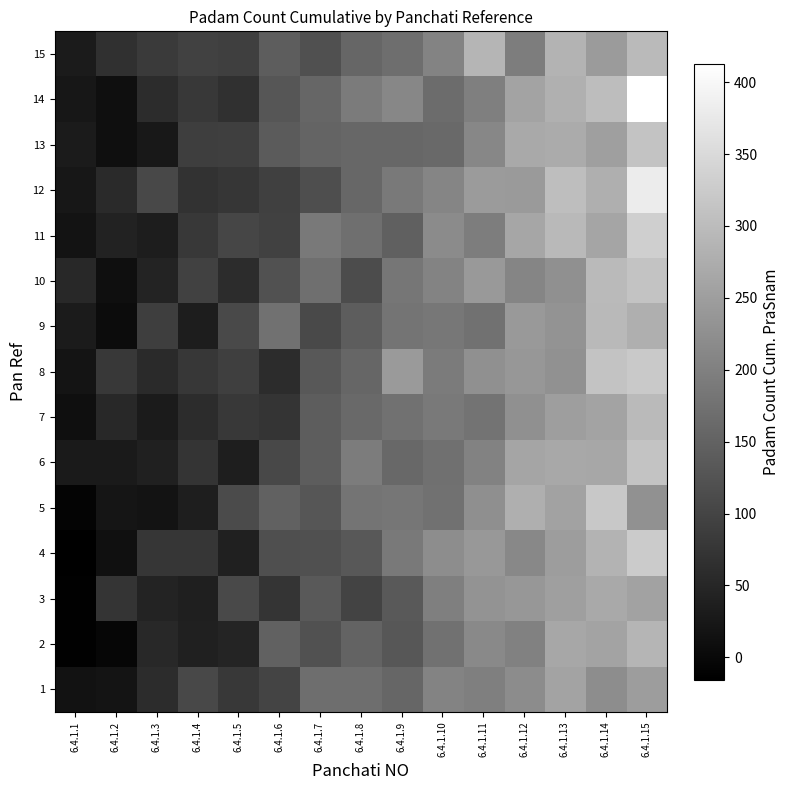

Reading left to right, list all the values displayed in this chart.

1: 6.4.1.1=14.5	6.4.1.2=18.2	6.4.1.3=60.6	6.4.1.4=105.5	6.4.1.5=78.6	6.4.1.6=99.6	6.4.1.7=170.0	6.4.1.8=168.9	6.4.1.9=156.2	6.4.1.10=204.8	6.4.1.11=198.4	6.4.1.12=219.3	6.4.1.13=259.6	6.4.1.14=221.9	6.4.1.15=248.0
2: 6.4.1.1=-13.3	6.4.1.2=-4.6	6.4.1.3=52.6	6.4.1.4=40.3	6.4.1.5=47.5	6.4.1.6=146.9	6.4.1.7=121.8	6.4.1.8=150.8	6.4.1.9=131.2	6.4.1.10=176.2	6.4.1.11=215.0	6.4.1.12=201.6	6.4.1.13=264.2	6.4.1.14=258.6	6.4.1.15=288.1
3: 6.4.1.1=-13.4	6.4.1.2=74.5	6.4.1.3=44.6	6.4.1.4=37.2	6.4.1.5=109.4	6.4.1.6=74.7	6.4.1.7=134.7	6.4.1.8=96.6	6.4.1.9=134.8	6.4.1.10=197.4	6.4.1.11=233.1	6.4.1.12=238.7	6.4.1.13=251.8	6.4.1.14=267.8	6.4.1.15=256.7
4: 6.4.1.1=-15.6	6.4.1.2=12.4	6.4.1.3=74.8	6.4.1.4=76.4	6.4.1.5=40.0	6.4.1.6=117.8	6.4.1.7=119.5	6.4.1.8=132.6	6.4.1.9=188.7	6.4.1.10=221.1	6.4.1.11=239.4	6.4.1.12=212.1	6.4.1.13=247.6	6.4.1.14=286.0	6.4.1.15=324.6
5: 6.4.1.1=-8.1	6.4.1.2=20.9	6.4.1.3=16.9	6.4.1.4=35.4	6.4.1.5=111.1	6.4.1.6=147.0	6.4.1.7=129.0	6.4.1.8=179.3	6.4.1.9=182.9	6.4.1.10=176.4	6.4.1.11=224.8	6.4.1.12=277.9	6.4.1.13=256.0	6.4.1.14=320.6	6.4.1.15=227.6
6: 6.4.1.1=28.4	6.4.1.2=29.4	6.4.1.3=39.9	6.4.1.4=71.5	6.4.1.5=35.8	6.4.1.6=105.0	6.4.1.7=141.7	6.4.1.8=193.3	6.4.1.9=159.9	6.4.1.10=173.0	6.4.1.11=202.3	6.4.1.12=261.9	6.4.1.13=267.0	6.4.1.14=264.6	6.4.1.15=314.0
7: 6.4.1.1=9.6	6.4.1.2=54.4	6.4.1.3=29.9	6.4.1.4=61.1	6.4.1.5=80.3	6.4.1.6=72.1	6.4.1.7=141.1	6.4.1.8=161.1	6.4.1.9=175.1	6.4.1.10=189.6	6.4.1.11=178.4	6.4.1.12=226.5	6.4.1.13=249.7	6.4.1.14=258.1	6.4.1.15=296.6
8: 6.4.1.1=19.0	6.4.1.2=80.4	6.4.1.3=54.8	6.4.1.4=78.0	6.4.1.5=90.0	6.4.1.6=60.7	6.4.1.7=133.3	6.4.1.8=156.6	6.4.1.9=243.1	6.4.1.10=191.8	6.4.1.11=226.2	6.4.1.12=238.1	6.4.1.13=228.2	6.4.1.14=312.1	6.4.1.15=322.5
9: 6.4.1.1=30.6	6.4.1.2=5.2	6.4.1.3=89.2	6.4.1.4=33.8	6.4.1.5=109.0	6.4.1.6=173.7	6.4.1.7=108.0	6.4.1.8=140.6	6.4.1.9=179.7	6.4.1.10=184.3	6.4.1.11=176.7	6.4.1.12=241.9	6.4.1.13=232.1	6.4.1.14=294.9	6.4.1.15=277.9
10: 6.4.1.1=52.2	6.4.1.2=9.7	6.4.1.3=43.2	6.4.1.4=95.2	6.4.1.5=60.5	6.4.1.6=121.2	6.4.1.7=171.6	6.4.1.8=113.2	6.4.1.9=183.0	6.4.1.10=206.1	6.4.1.11=241.3	6.4.1.12=207.3	6.4.1.13=226.0	6.4.1.14=297.2	6.4.1.15=312.1
11: 6.4.1.1=17.8	6.4.1.2=41.4	6.4.1.3=34.5	6.4.1.4=80.3	6.4.1.5=103.0	6.4.1.6=96.5	6.4.1.7=187.8	6.4.1.8=170.9	6.4.1.9=146.5	6.4.1.10=217.9	6.4.1.11=194.4	6.4.1.12=263.4	6.4.1.13=294.6	6.4.1.14=261.6	6.4.1.15=331.3
12: 6.4.1.1=23.2	6.4.1.2=55.4	6.4.1.3=105.7	6.4.1.4=68.3	6.4.1.5=75.5	6.4.1.6=92.8	6.4.1.7=115.8	6.4.1.8=156.9	6.4.1.9=189.3	6.4.1.10=208.5	6.4.1.11=244.5	6.4.1.12=243.4	6.4.1.13=303.6	6.4.1.14=277.8	6.4.1.15=380.1
13: 6.4.1.1=30.0	6.4.1.2=10.6	6.4.1.3=25.8	6.4.1.4=89.1	6.4.1.5=90.9	6.4.1.6=137.5	6.4.1.7=151.9	6.4.1.8=158.0	6.4.1.9=157.9	6.4.1.10=160.7	6.4.1.11=210.8	6.4.1.12=267.3	6.4.1.13=270.8	6.4.1.14=252.1	6.4.1.15=311.7
14: 6.4.1.1=24.5	6.4.1.2=10.9	6.4.1.3=60.2	6.4.1.4=78.6	6.4.1.5=66.9	6.4.1.6=128.7	6.4.1.7=155.3	6.4.1.8=190.5	6.4.1.9=210.7	6.4.1.10=165.5	6.4.1.11=198.4	6.4.1.12=259.0	6.4.1.13=280.0	6.4.1.14=301.0	6.4.1.15=413.0
15: 6.4.1.1=30.6	6.4.1.2=66.9	6.4.1.3=83.0	6.4.1.4=95.8	6.4.1.5=90.4	6.4.1.6=140.7	6.4.1.7=119.9	6.4.1.8=155.5	6.4.1.9=169.8	6.4.1.10=206.2	6.4.1.11=288.1	6.4.1.12=195.1	6.4.1.13=285.7	6.4.1.14=244.1	6.4.1.15=296.1